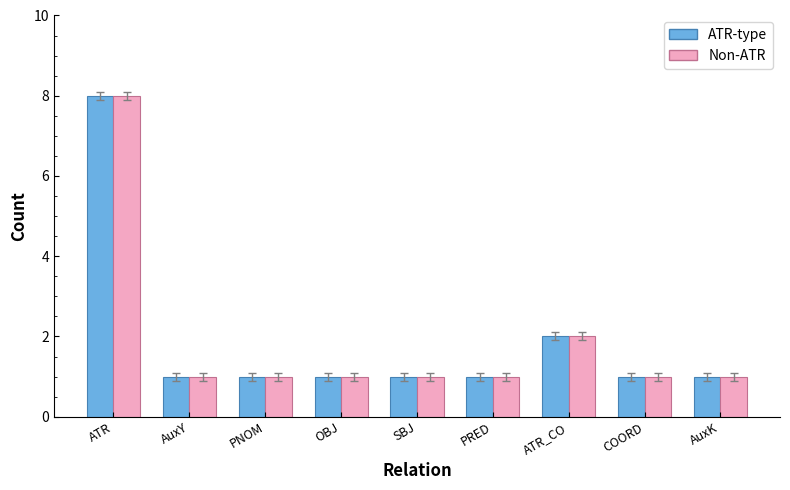

At how many categories does at least one series exceed 3?

1